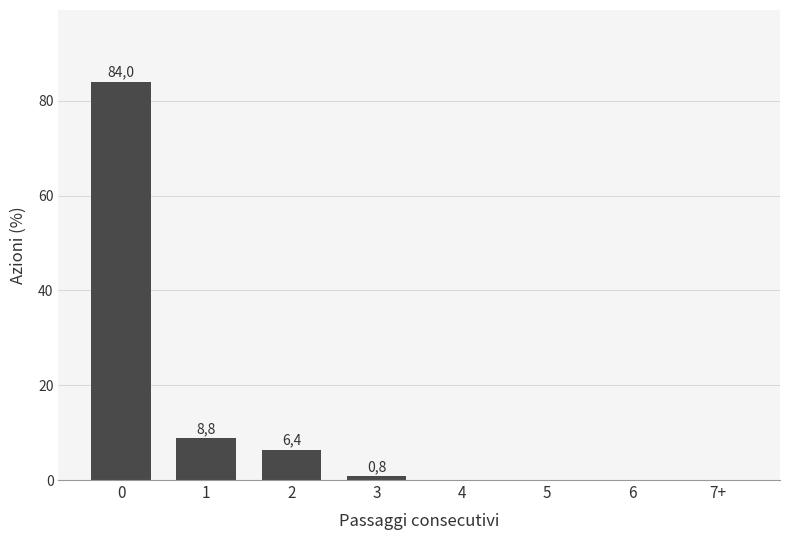

Are the bars horizontal?

No